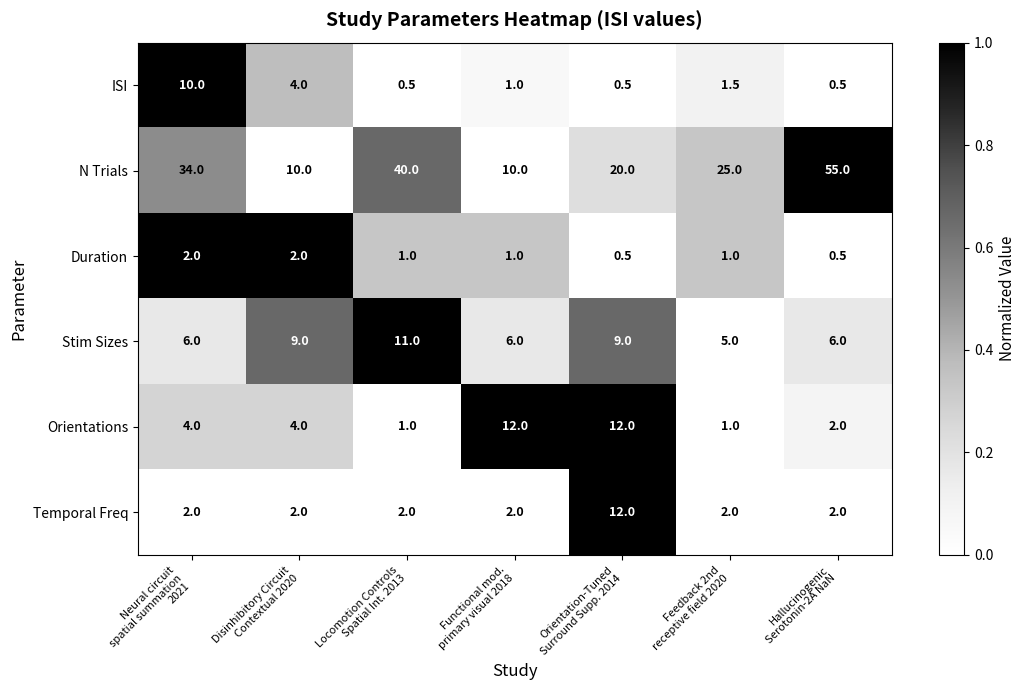

What is the average value of the ISI series?

2.6